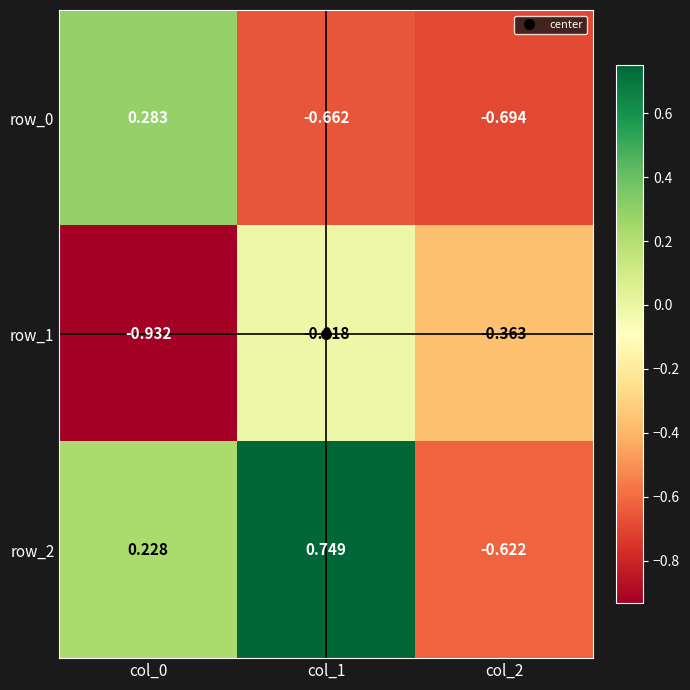

Is the value of row_0 at col_0 greater than the value of row_1 at col_2?

Yes